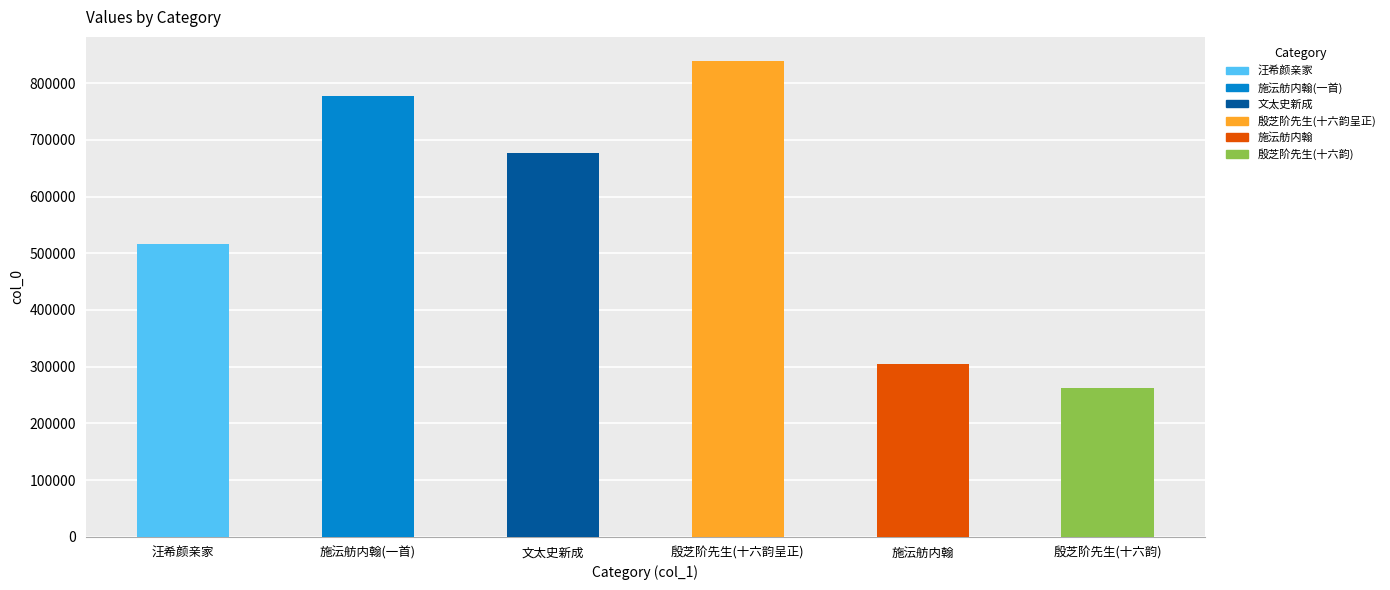

The value at 殷芝阶先生(十六韵) is 98390. True or false?

False